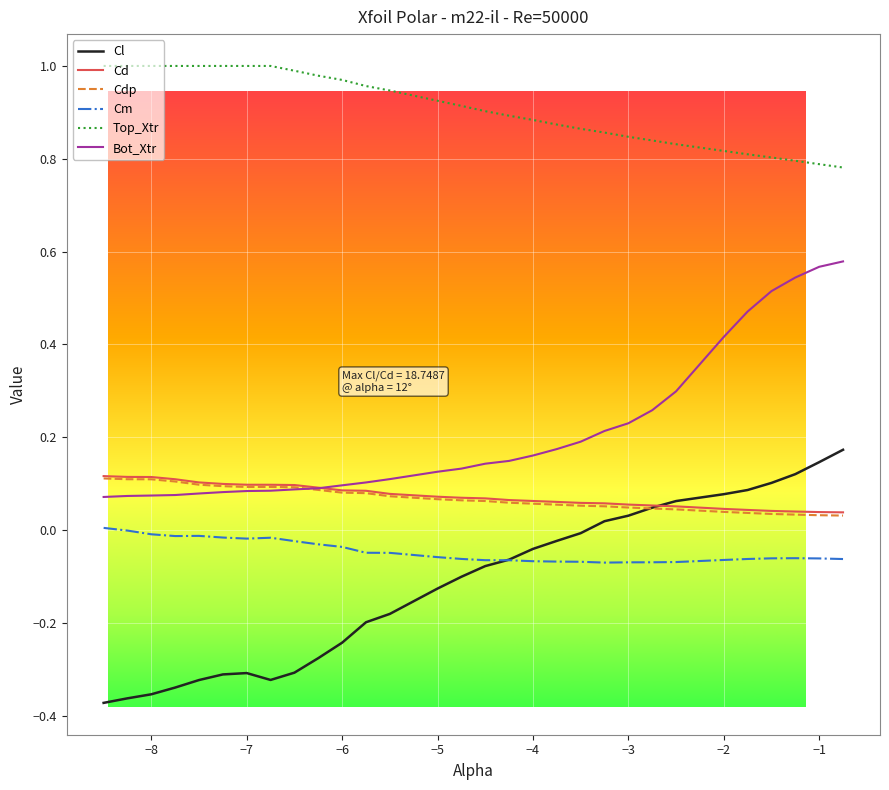

Which series has the largest total across all categories?

Top_Xtr